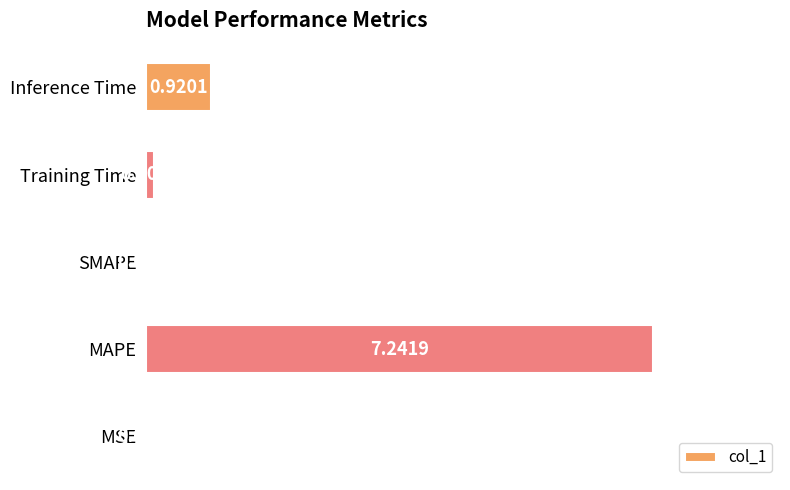

Which category has the highest value across all series?

MAPE